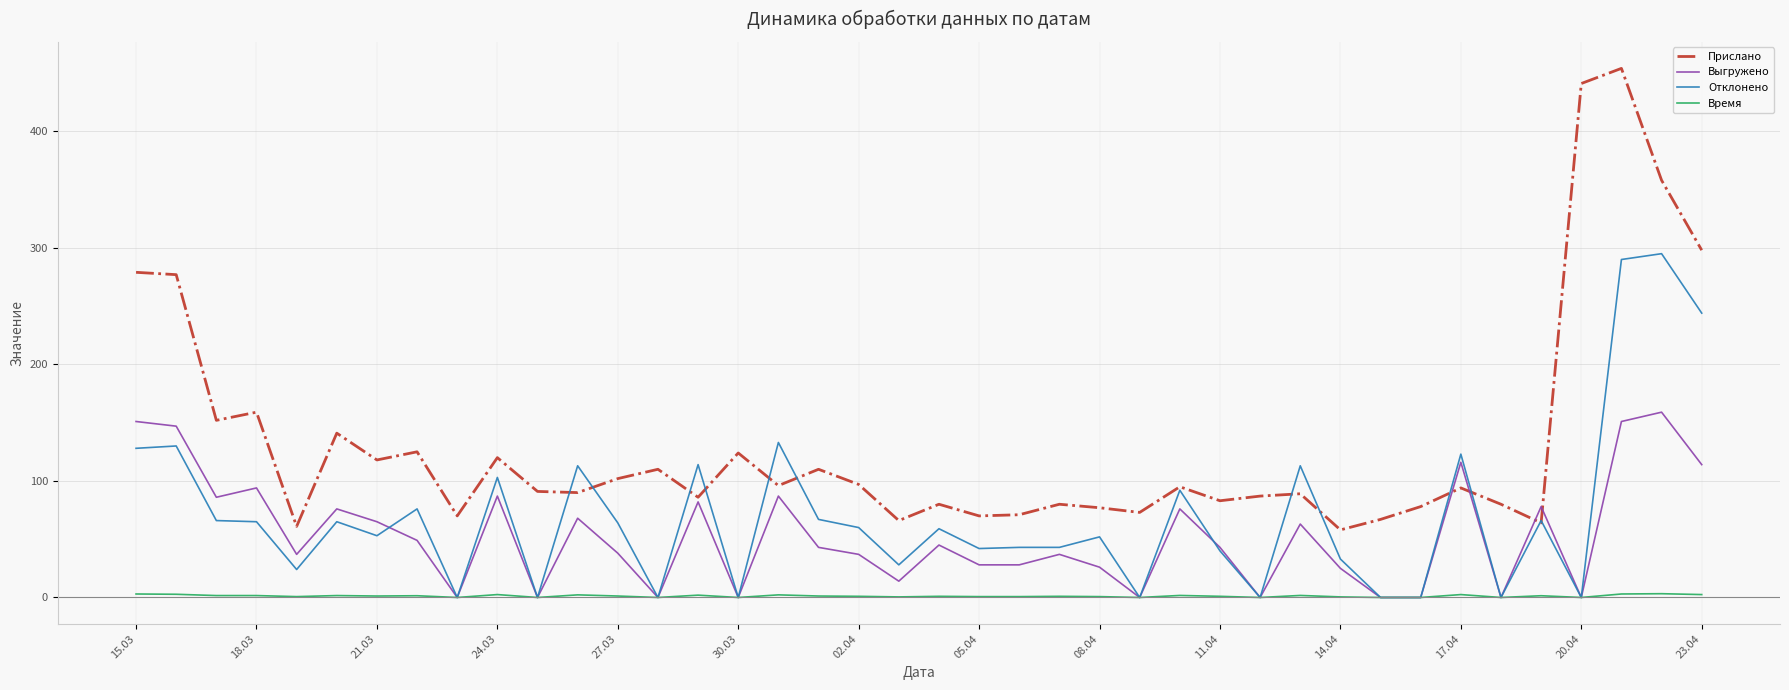

True or false: Время and Прислано cross at least once.

False